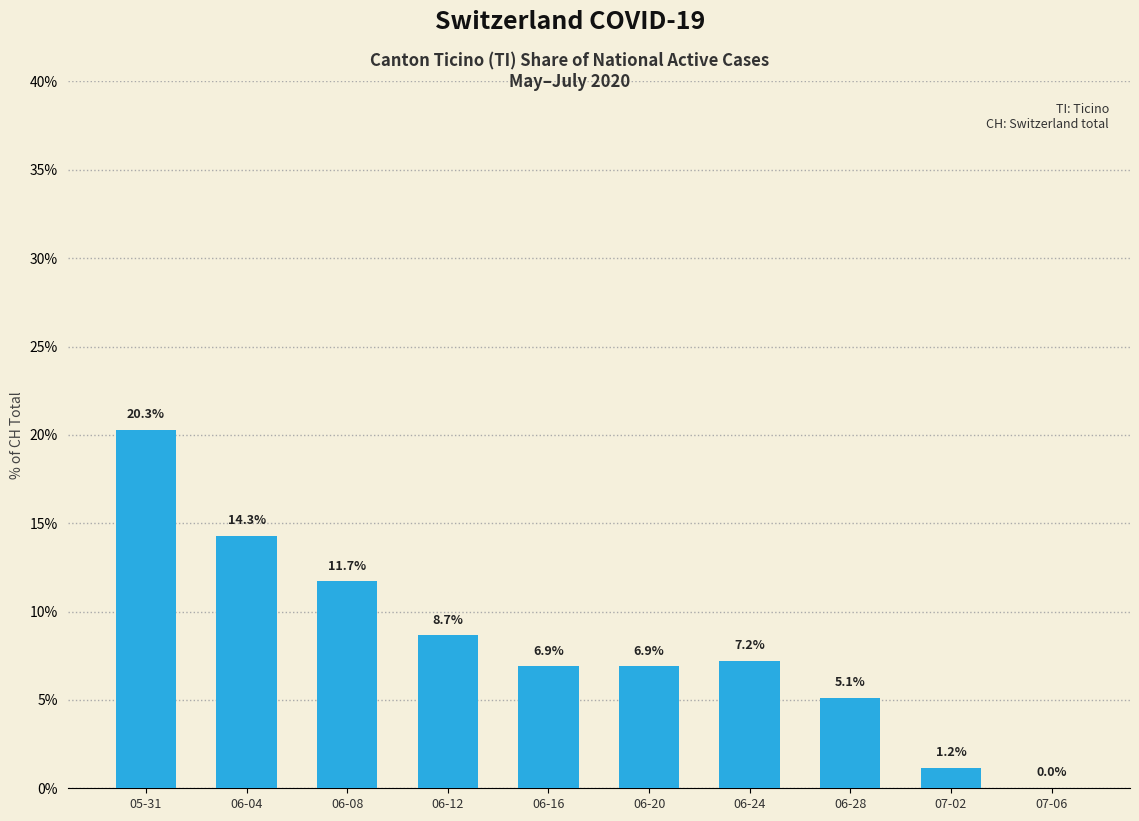

The chart shows a value of 2.1 at 06-28. True or false?

False